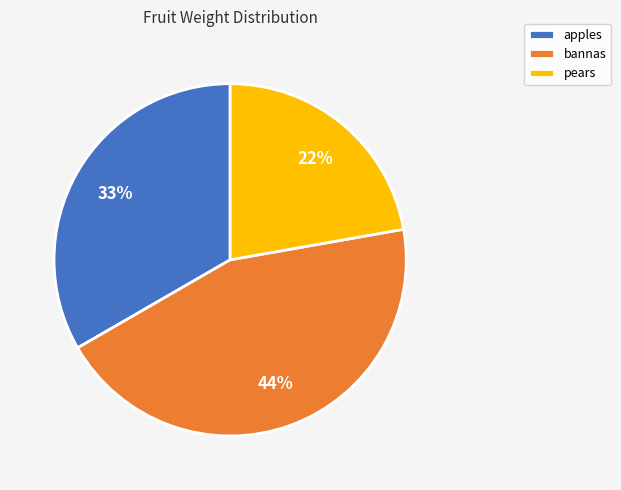

Do apples and bannas together represent more than half of the pie?

Yes